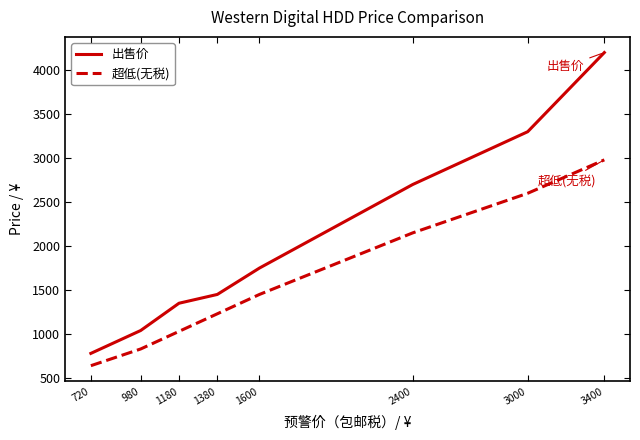

What are all the series names shown in the legend?

出售价, 超低(无税)